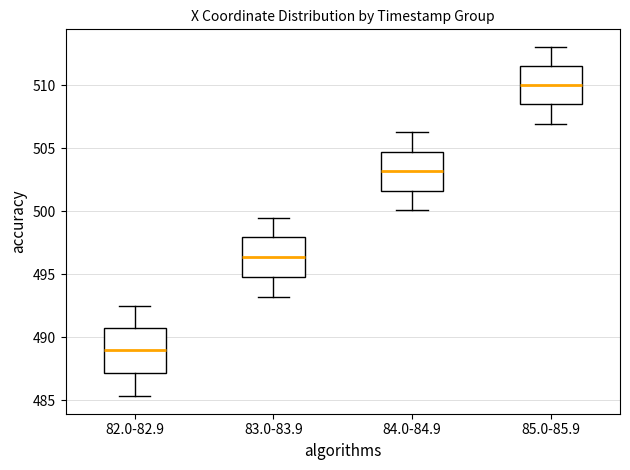

Reading left to right, read every box against the y-axis: the position of its median line, the range the box covers, and the ends of its whiskers. The values are not printed on the chart, so give them approximately, as read against the axis.

82.0-82.9: median 489.0, box 487.0 to 490.5, whiskers 485.5 to 492.5
83.0-83.9: median 496.5, box 495.0 to 498.0, whiskers 493.0 to 499.5
84.0-84.9: median 503.0, box 501.5 to 504.5, whiskers 500.0 to 506.5
85.0-85.9: median 510.0, box 508.5 to 511.5, whiskers 507.0 to 513.0